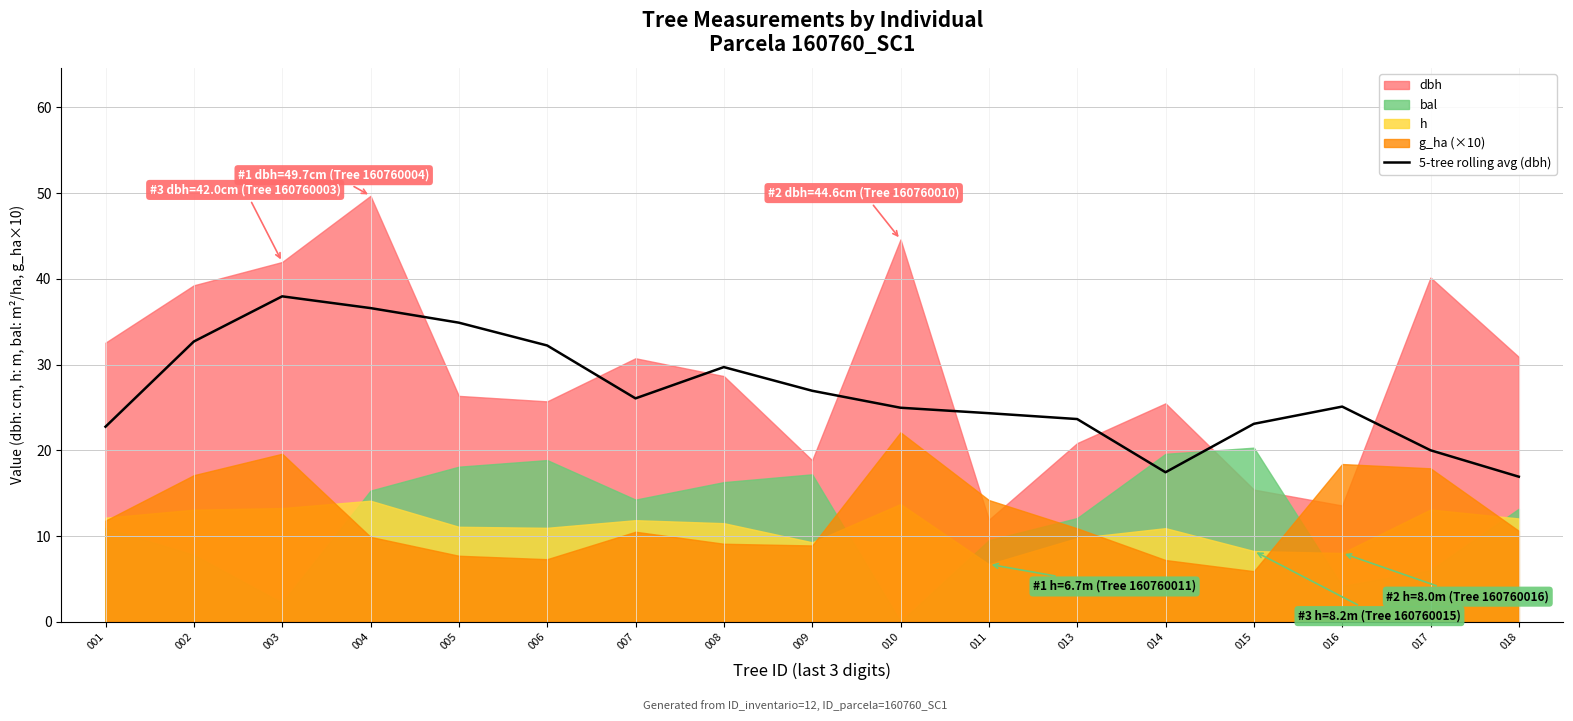

Does the chart have visible grid lines?

Yes